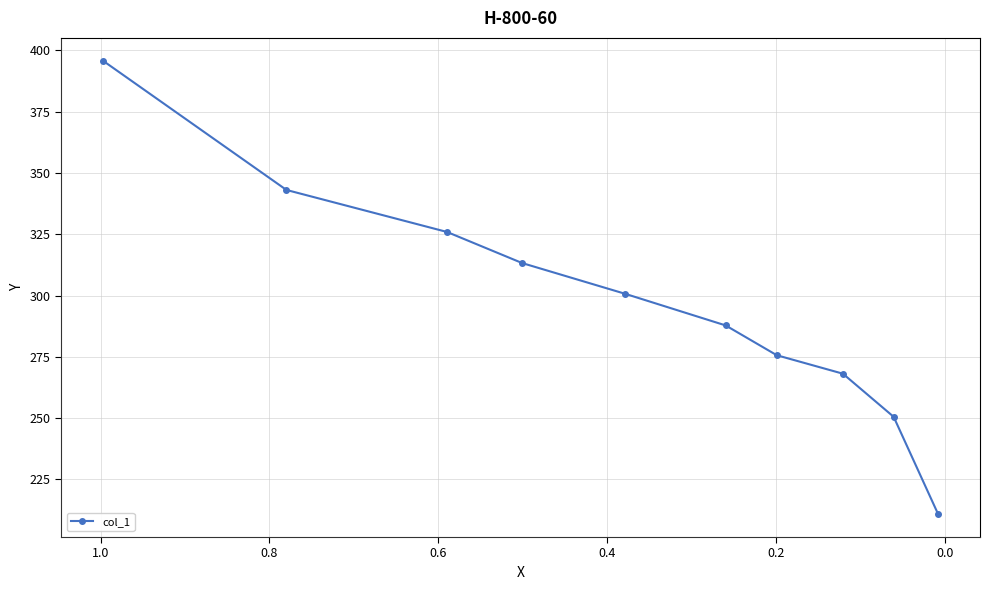

True or false: there are more than 0 points higher than both neighbors.

False